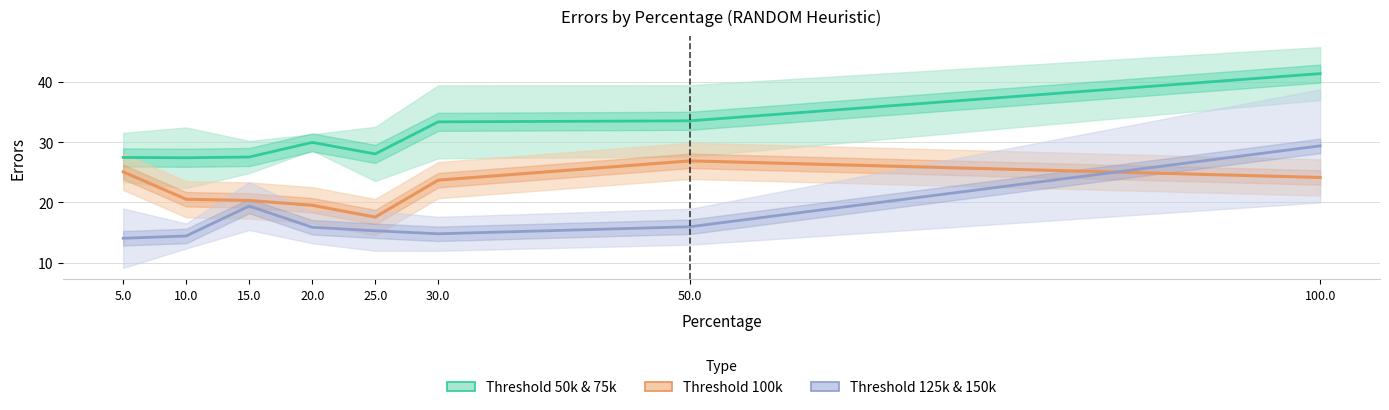

What is the difference between the highest and lowest values at 5.0?

13.4